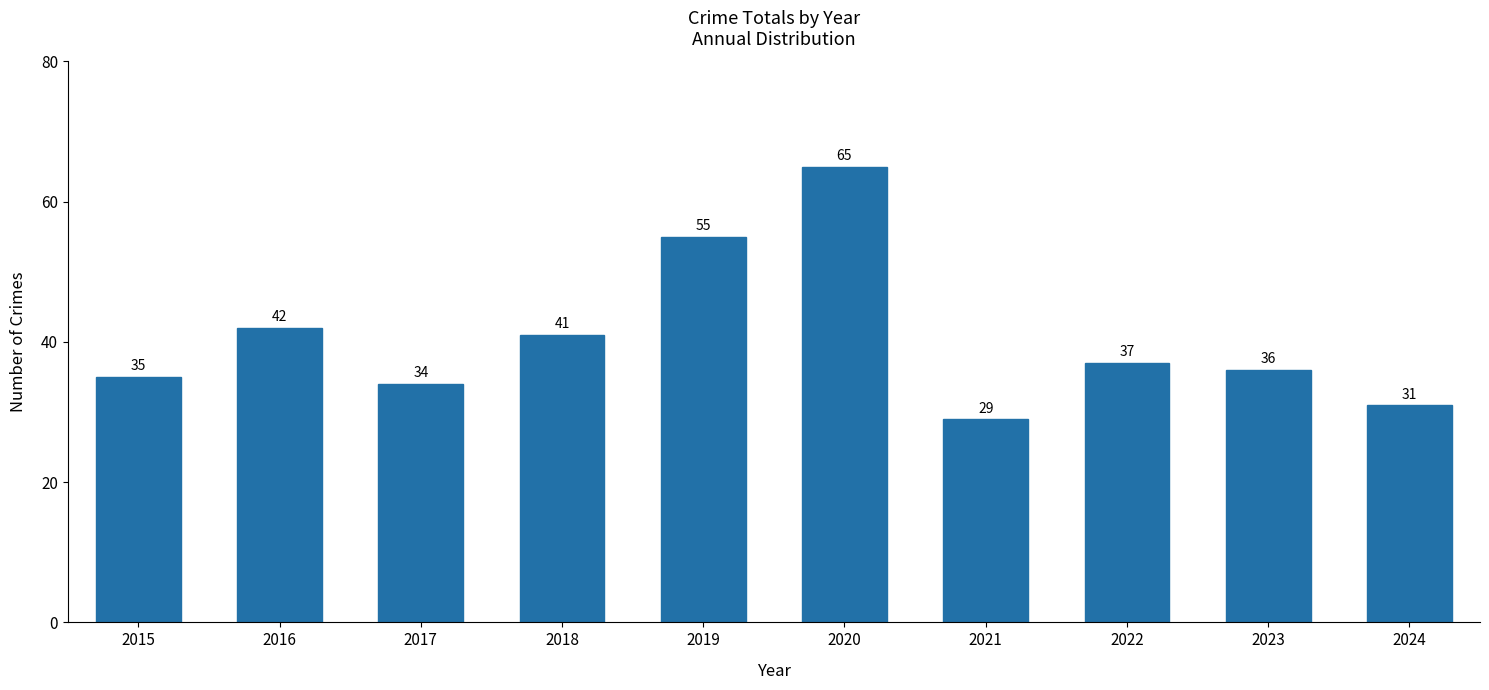

What is the ratio of the value at 2019 to the value at 2021?

1.9